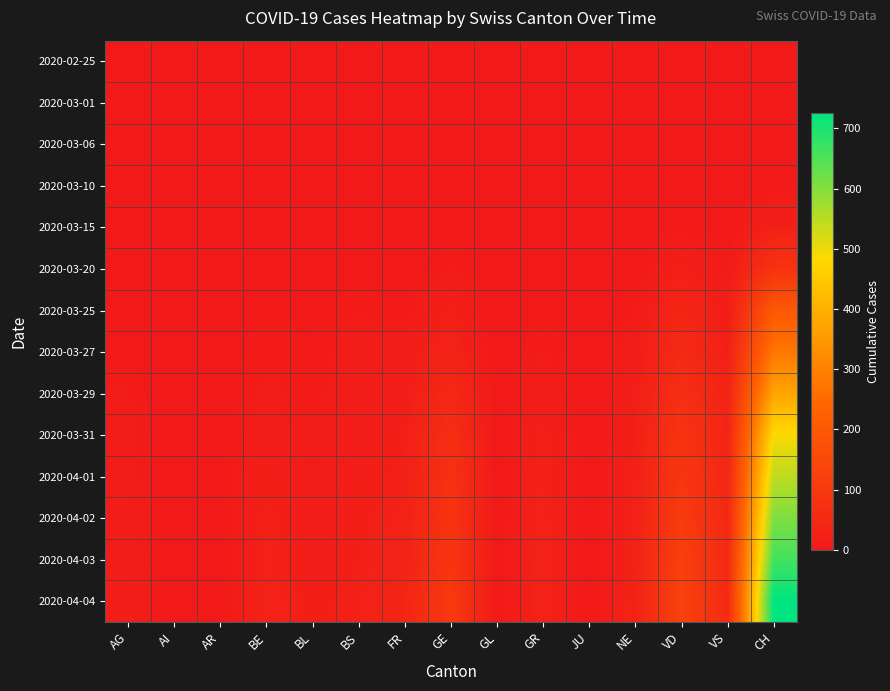

At how many categories does at least one series exceed 358?

1